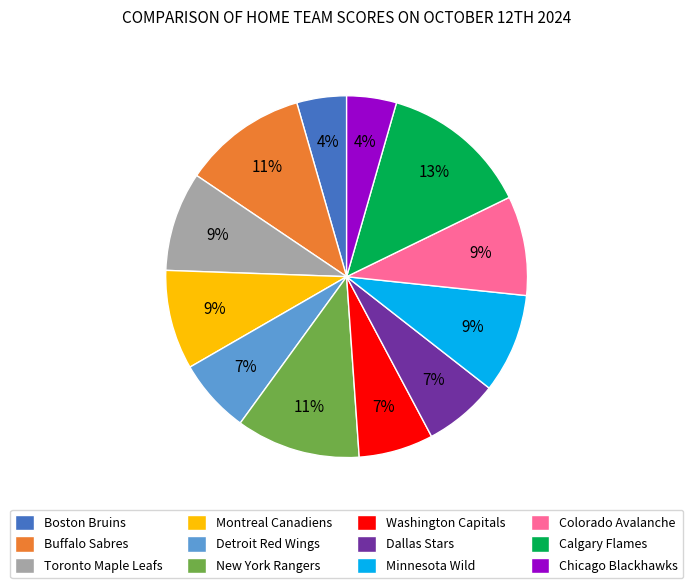

Does any single category account for the majority?

No